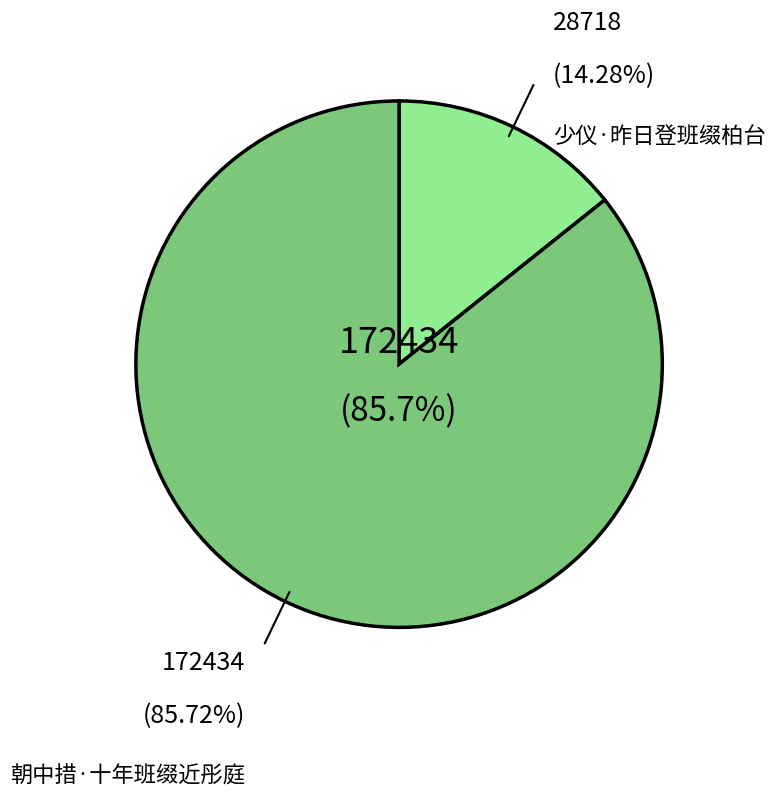

To the nearest percent, what percentage of the pie is 少仪·昨日登班缀柏台?

14%